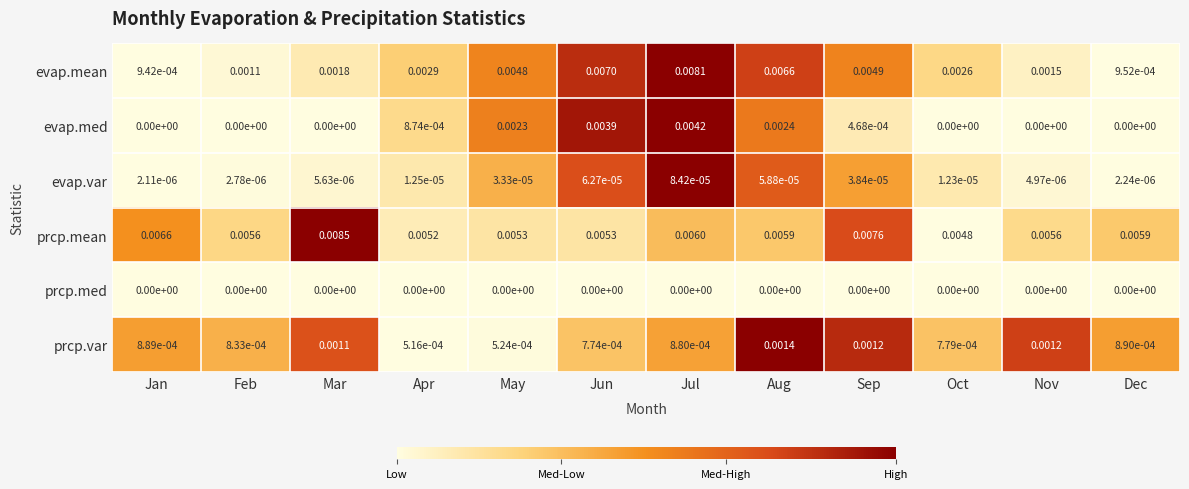

At which category is the sum across all series the highest?

Jul